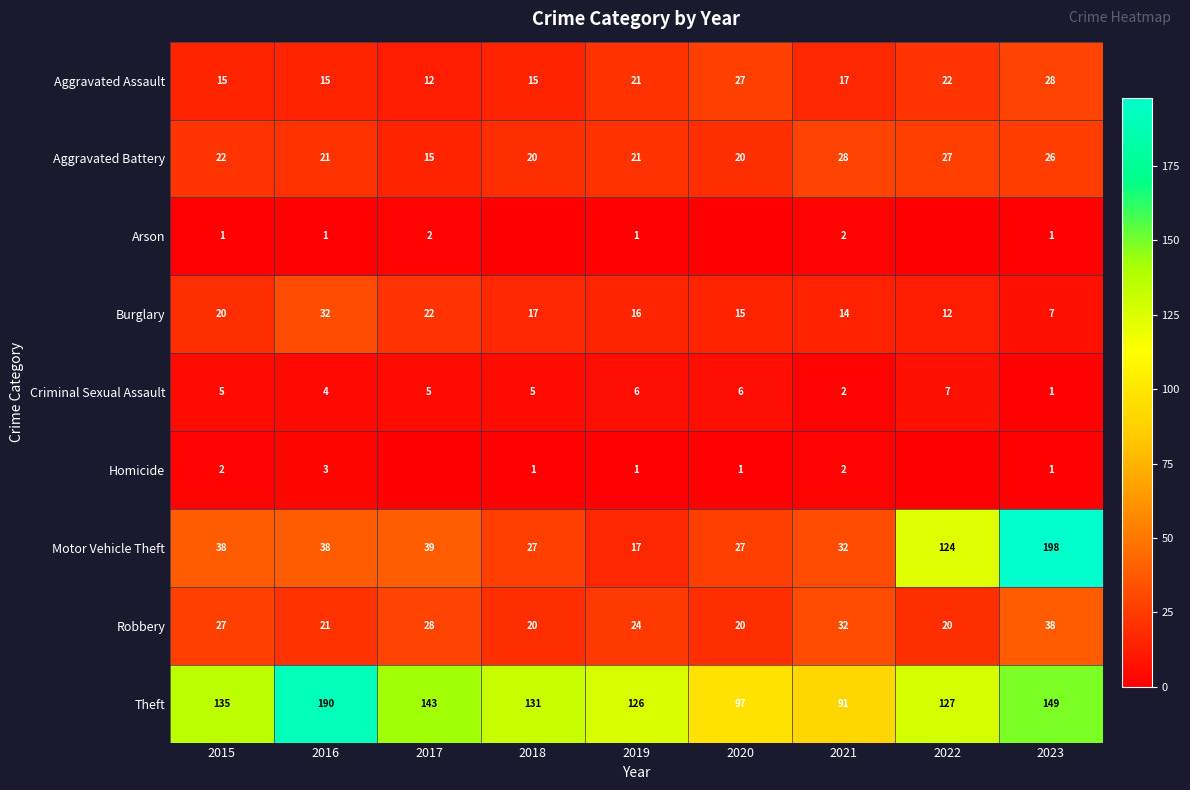

At which label is Theft closest to 140?

2017